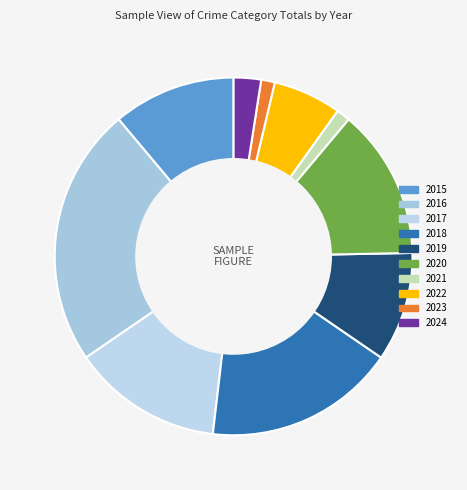

To the nearest percent, what is the difference between the largest and smallest slice percentages?

22%